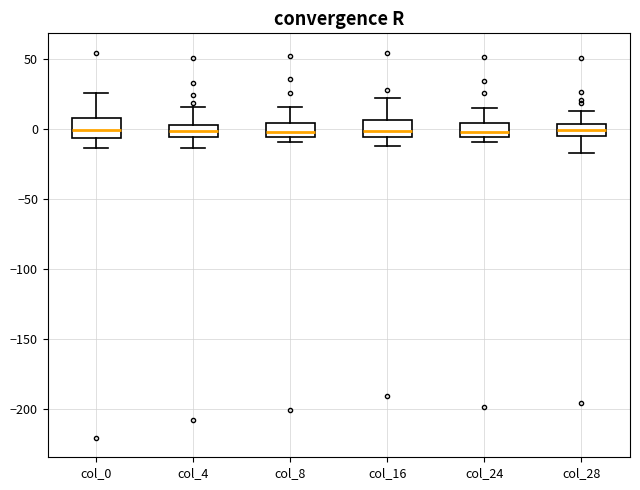

Reading left to right, read every box against the y-axis: the position of its median line, the range the box covers, and the ends of its whiskers. The values are not printed on the chart, so give them approximately, as read against the axis.

col_0: median 0, box -5 to 10, whiskers -15 to 25
col_4: median 0, box -5 to 5, whiskers -15 to 15
col_8: median 0, box -5 to 5, whiskers -10 to 15
col_16: median 0, box -5 to 5, whiskers -10 to 20
col_24: median 0, box -5 to 5, whiskers -10 to 15
col_28: median 0, box -5 to 5, whiskers -15 to 15